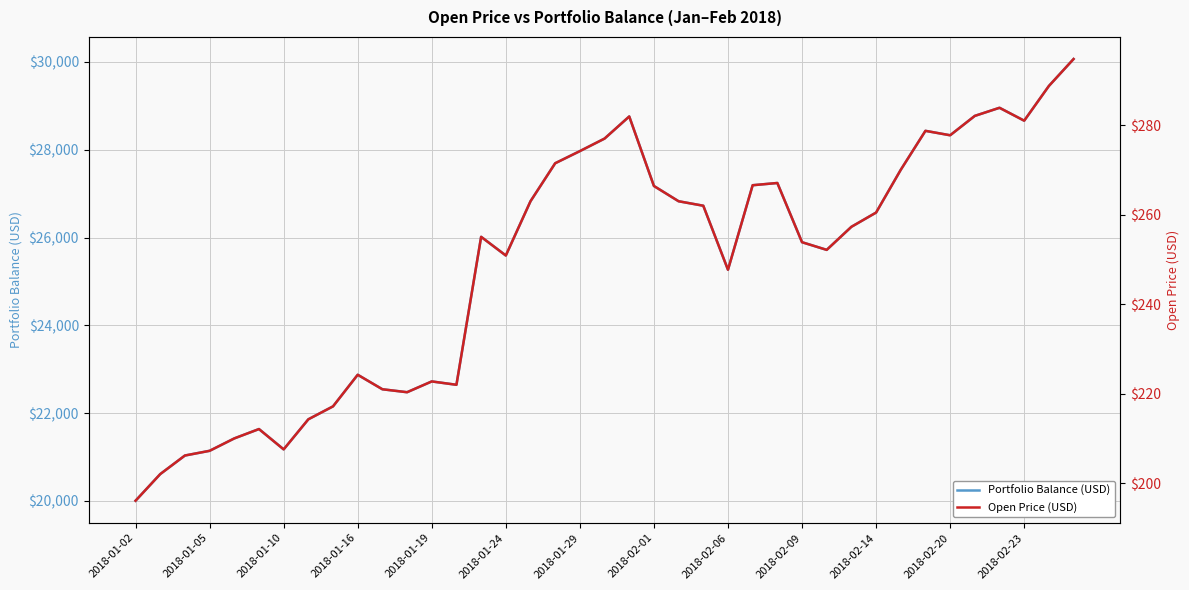

What is the difference between the maximum and minimum values in the Open Price (USD) series?

98.7